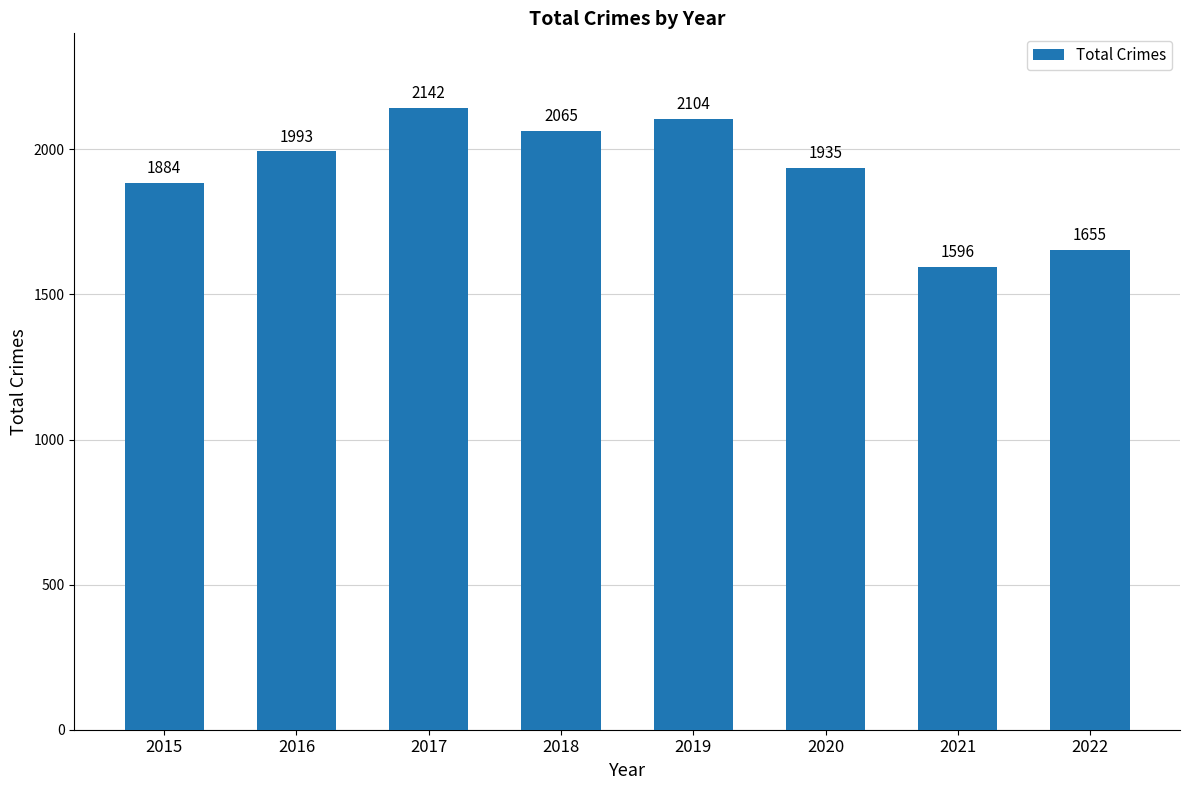

List the labels in order of value, largest first.

2017, 2019, 2018, 2016, 2020, 2015, 2022, 2021